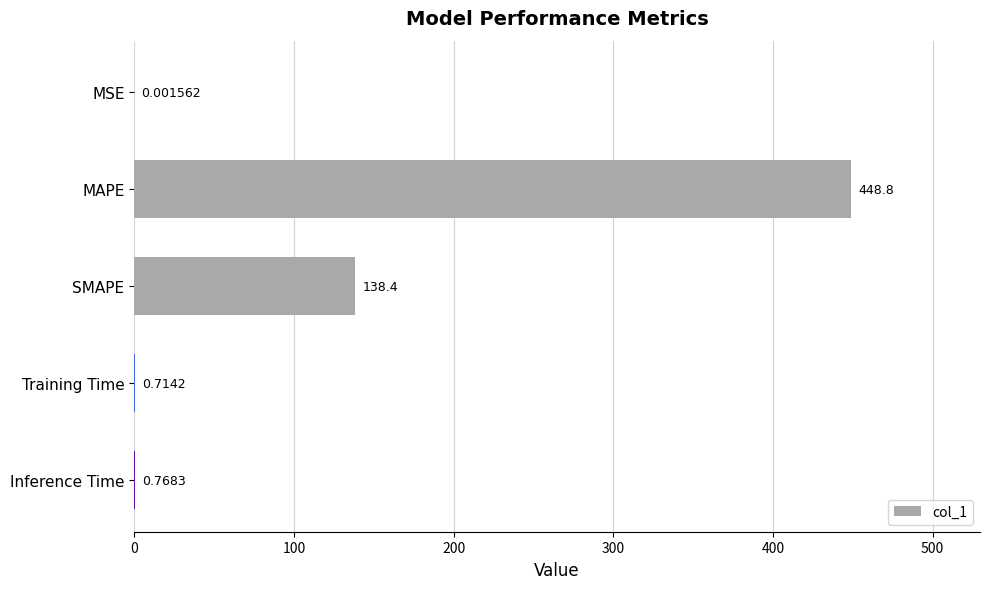

What is the sum of all values?

588.7